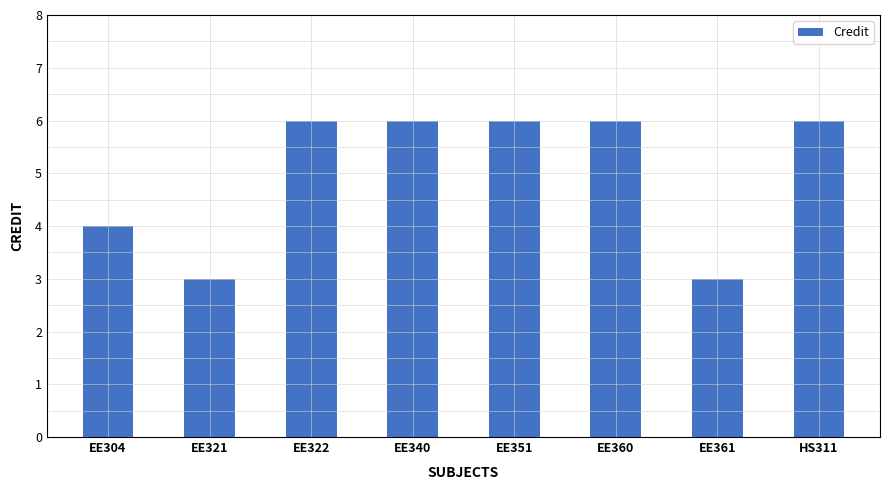

What is the change in value from EE340 to EE361?

-3